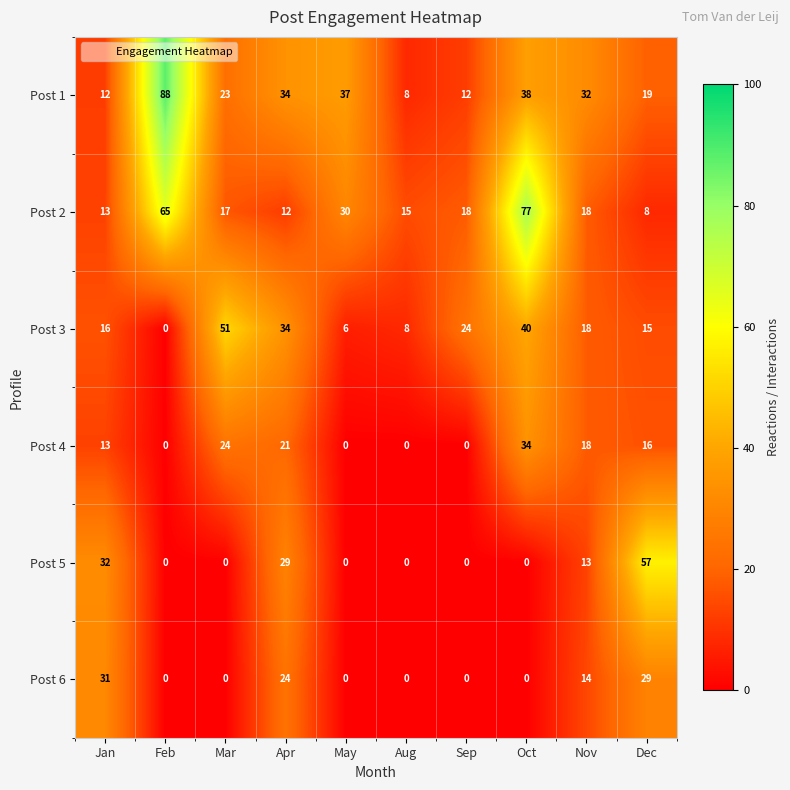

What is the sum of all Post 4 values?

126